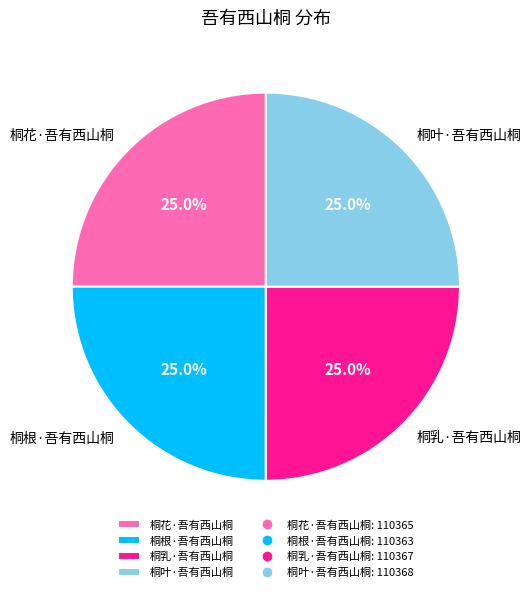

What percentage is the 桐花·吾有西山桐 slice, to the nearest percent?

25%